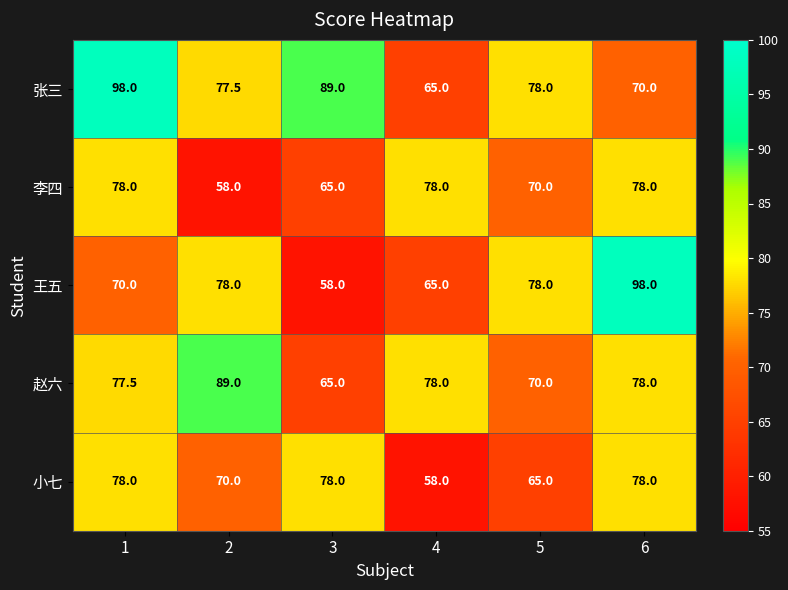

Count the number of categories in the chart.

6